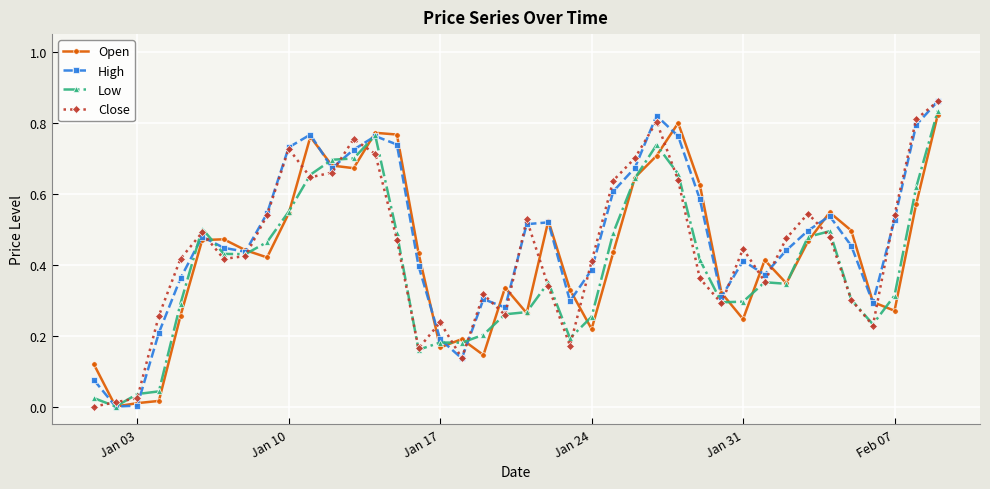

How many intersections are there between Close and Open?

19